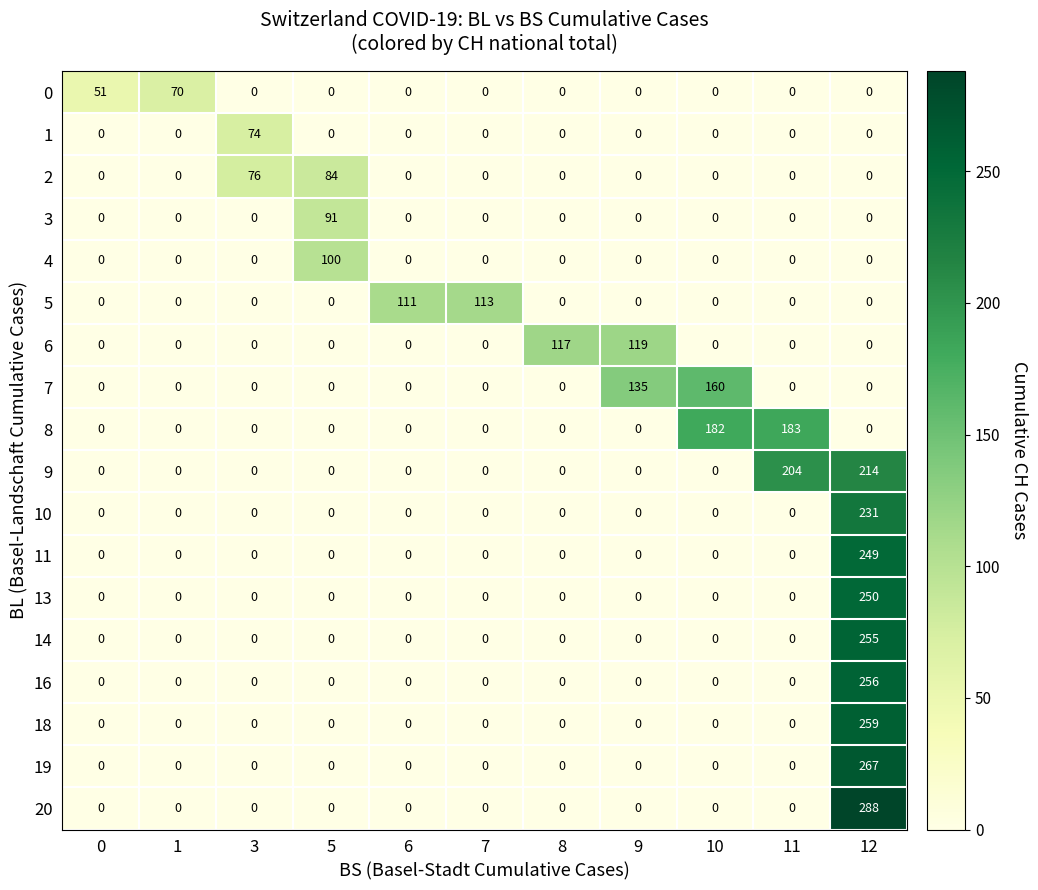

List the series in order of their peak value, lowest first.

0, 1, 2, 3, 4, 5, 6, 7, 8, 9, 10, 11, 13, 14, 16, 18, 19, 20